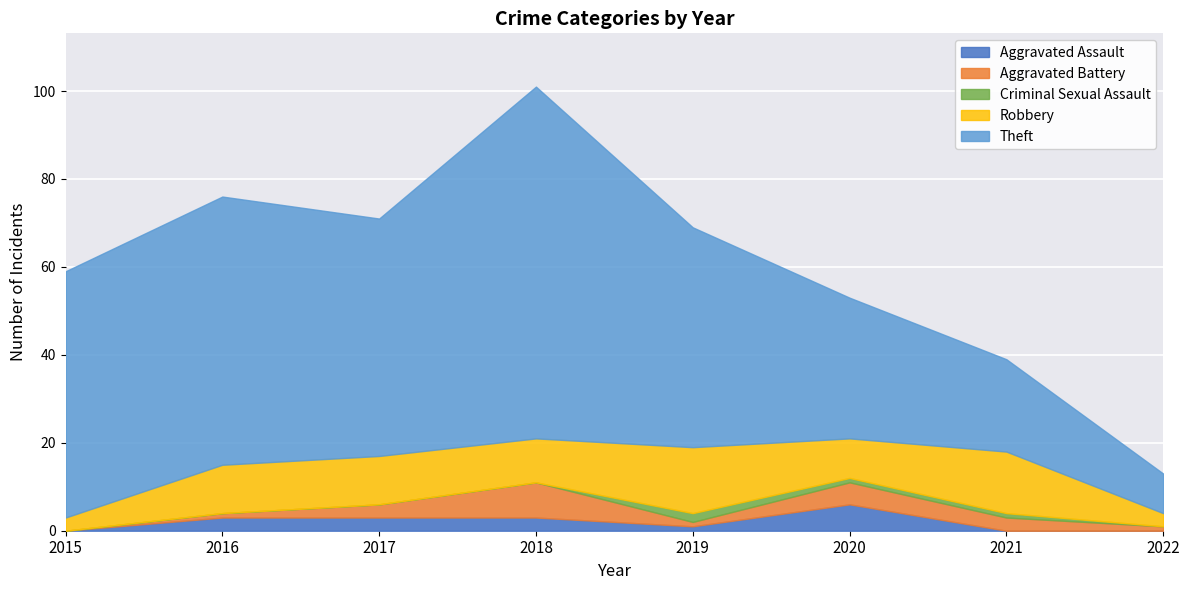

At which category is the sum across all series the highest?

2018